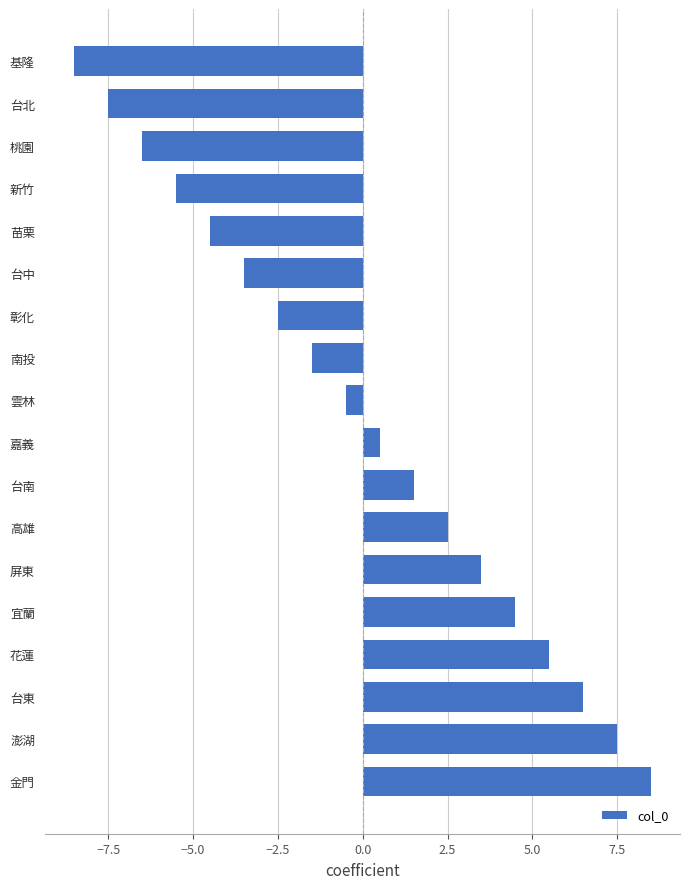

What is the label of the 4th bar from the top?

新竹